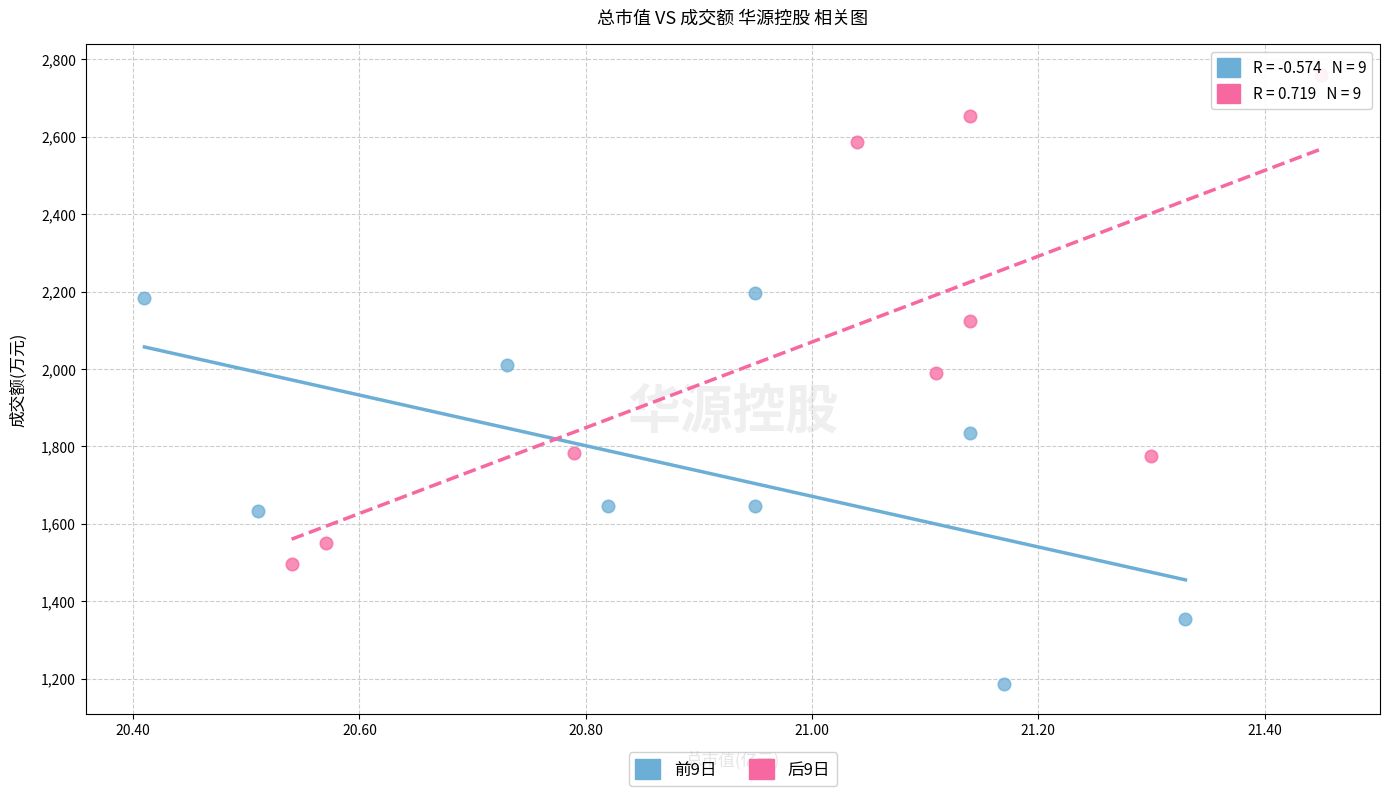

Which series has the largest Y range (max minus min)?

后9日